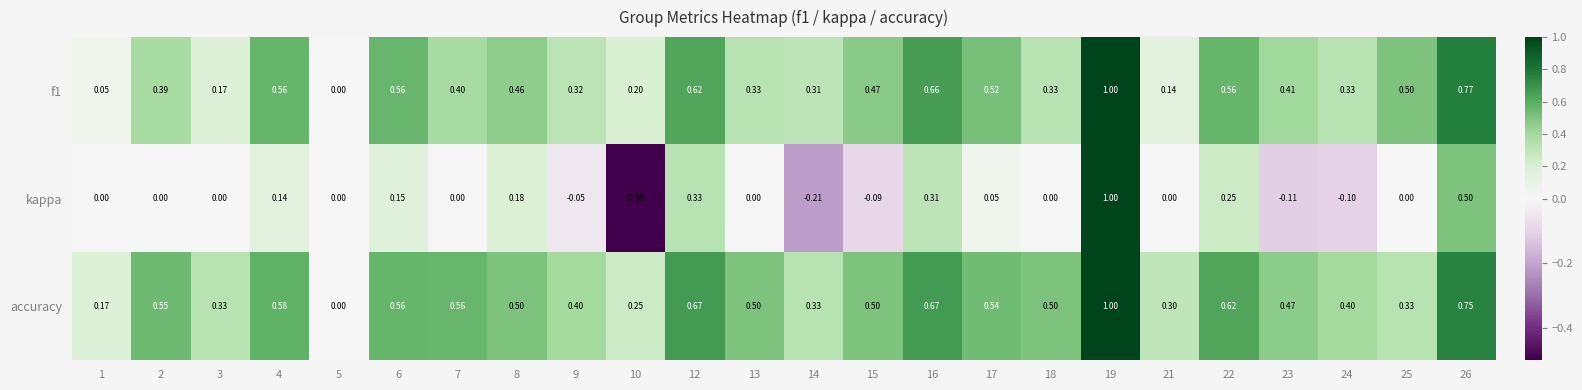

Which series has the widest spread of values?

kappa